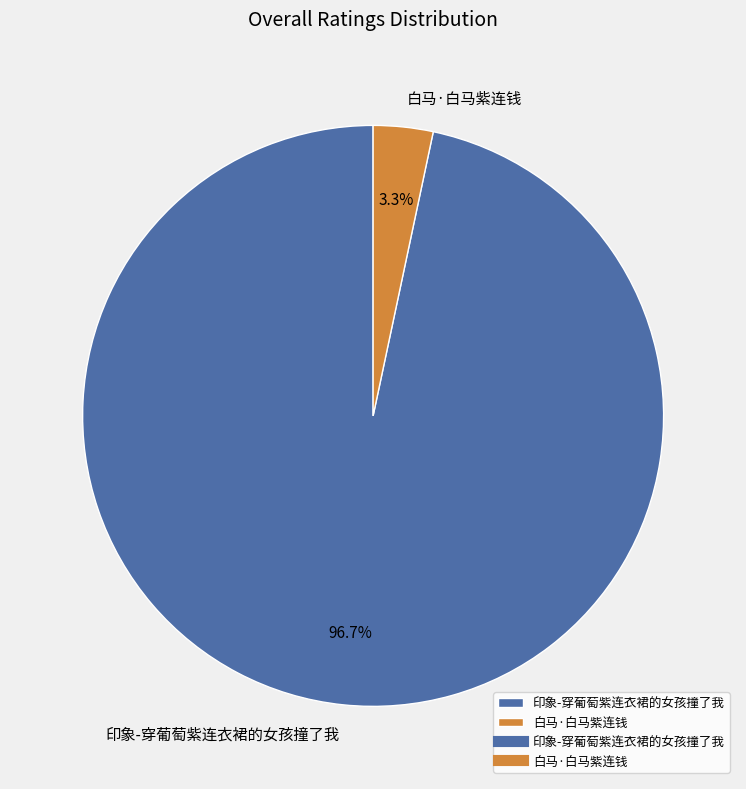

Which has a higher value, 印象-穿葡萄紫连衣裙的女孩撞了我 or 白马·白马紫连钱?

印象-穿葡萄紫连衣裙的女孩撞了我